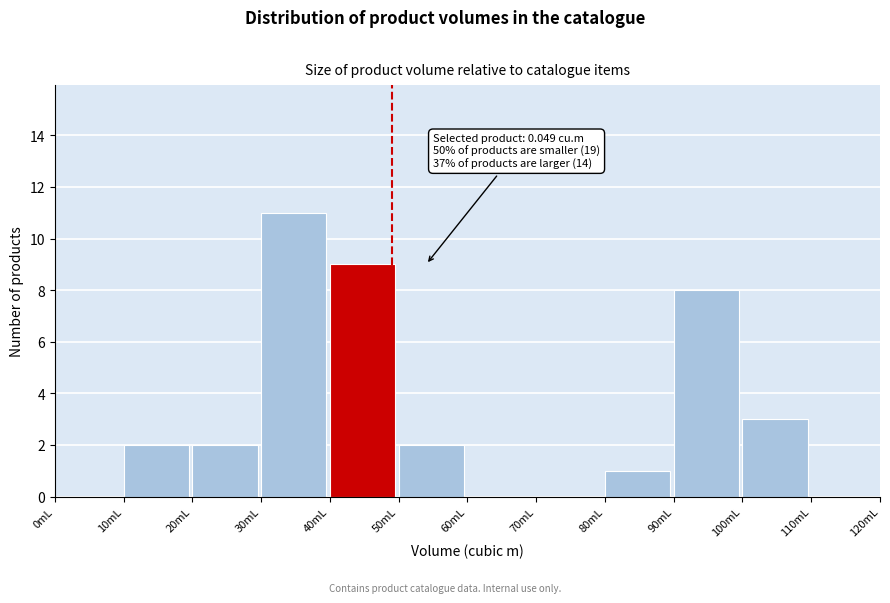

Reading right to left, list all the values displayed in this chart.

110mL=0	100mL=3	90mL=8	80mL=1	70mL=0	60mL=0	50mL=2	40mL=9	30mL=11	20mL=2	10mL=2	0mL=0